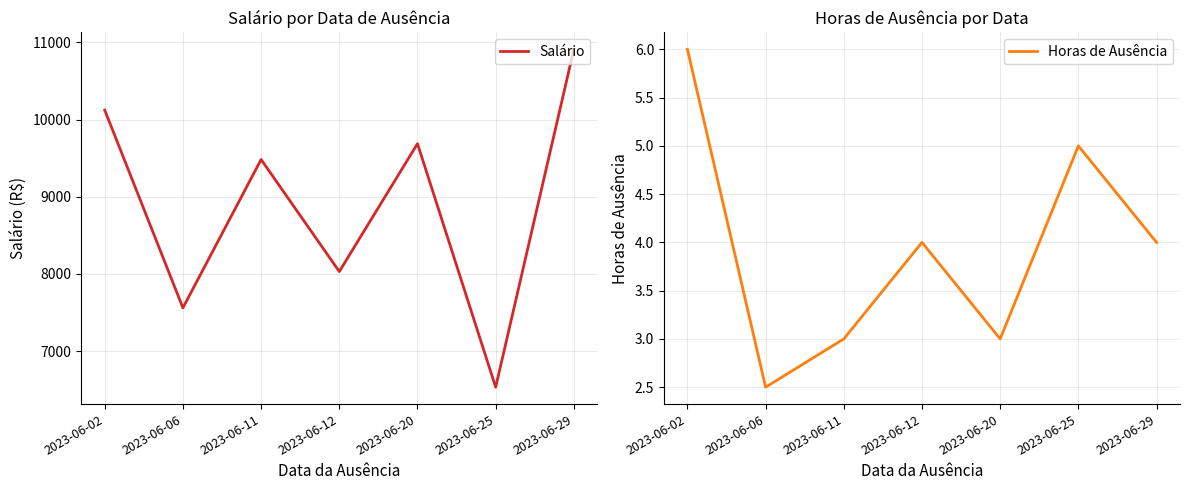

Where is Horas de Ausência nearest to the value 4?

2023-06-12